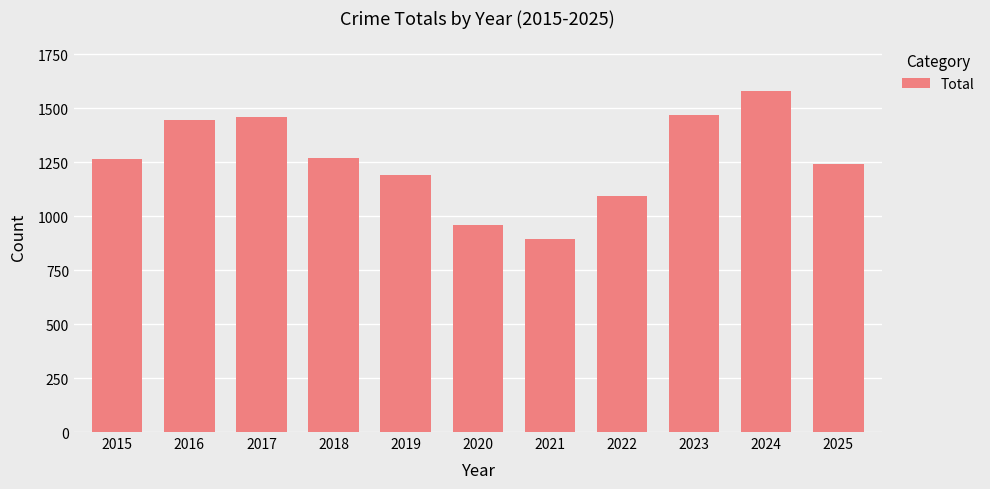

How many series are shown in this chart?

1